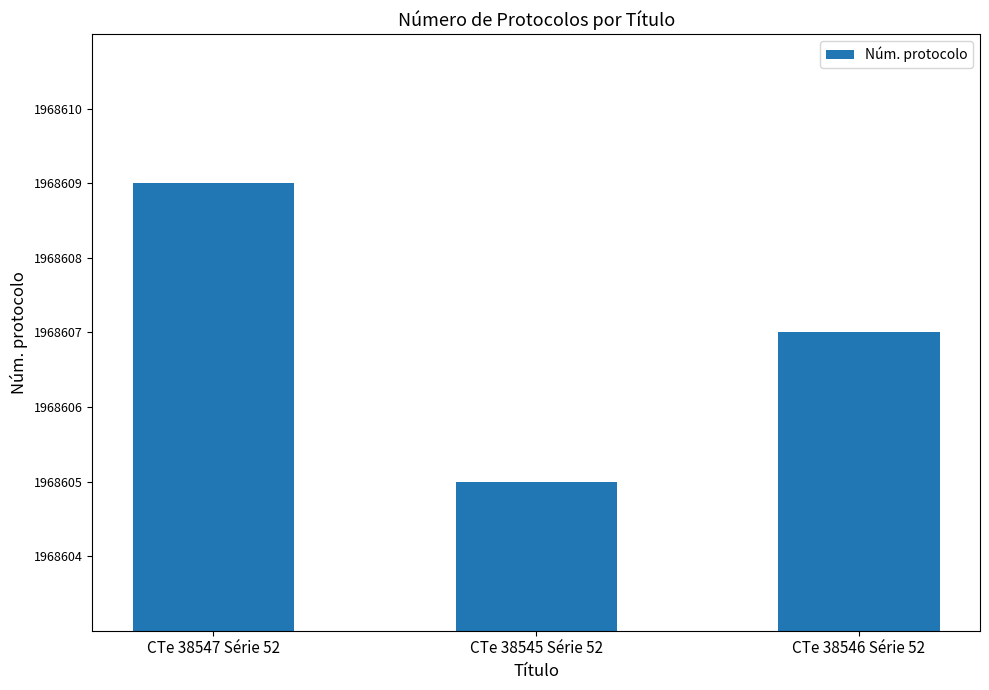

Reading left to right, what are all the values shown in this chart?

1968609	1968605	1968607